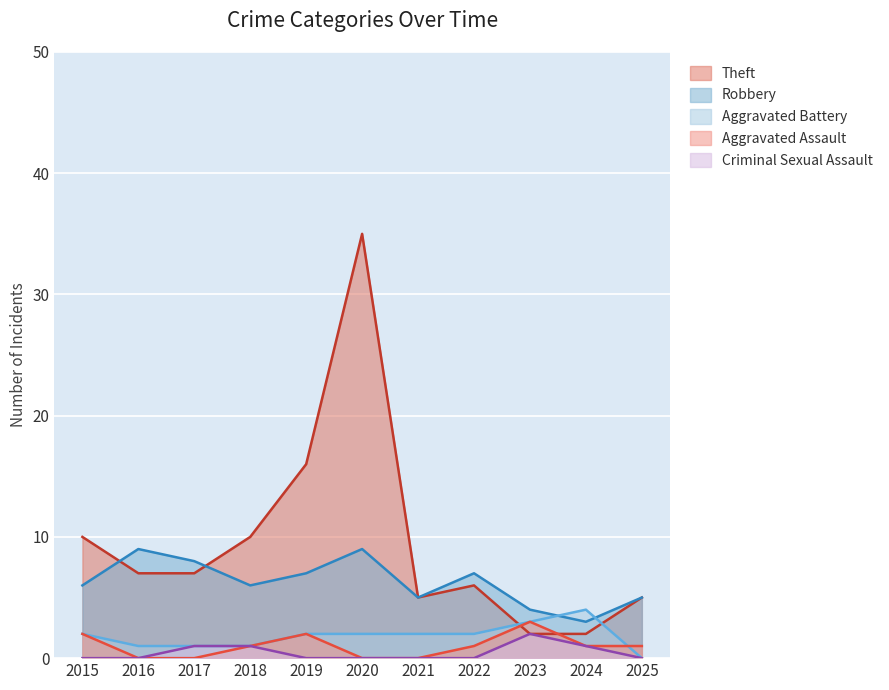

Is it true that Aggravated Assault equals 0 at 2021?

True